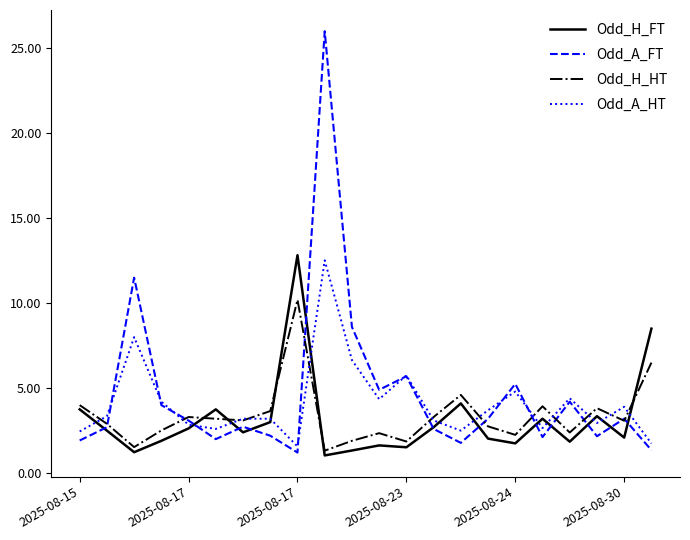

Which series has the widest spread of values?

Odd_A_FT